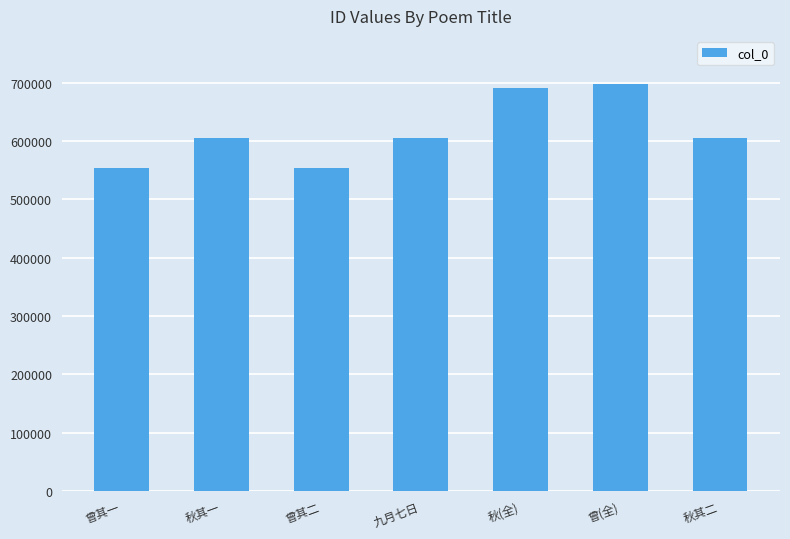

What is the difference between the second highest and second lowest values?

136177